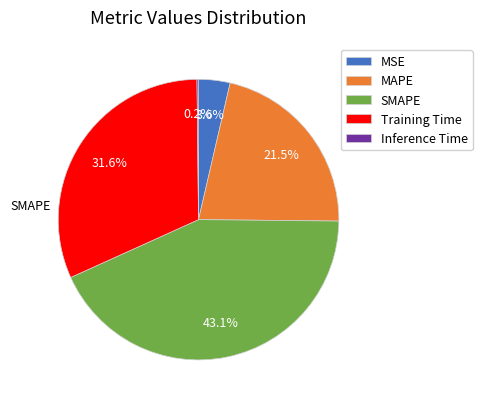

Between MSE and SMAPE, which is larger?

SMAPE